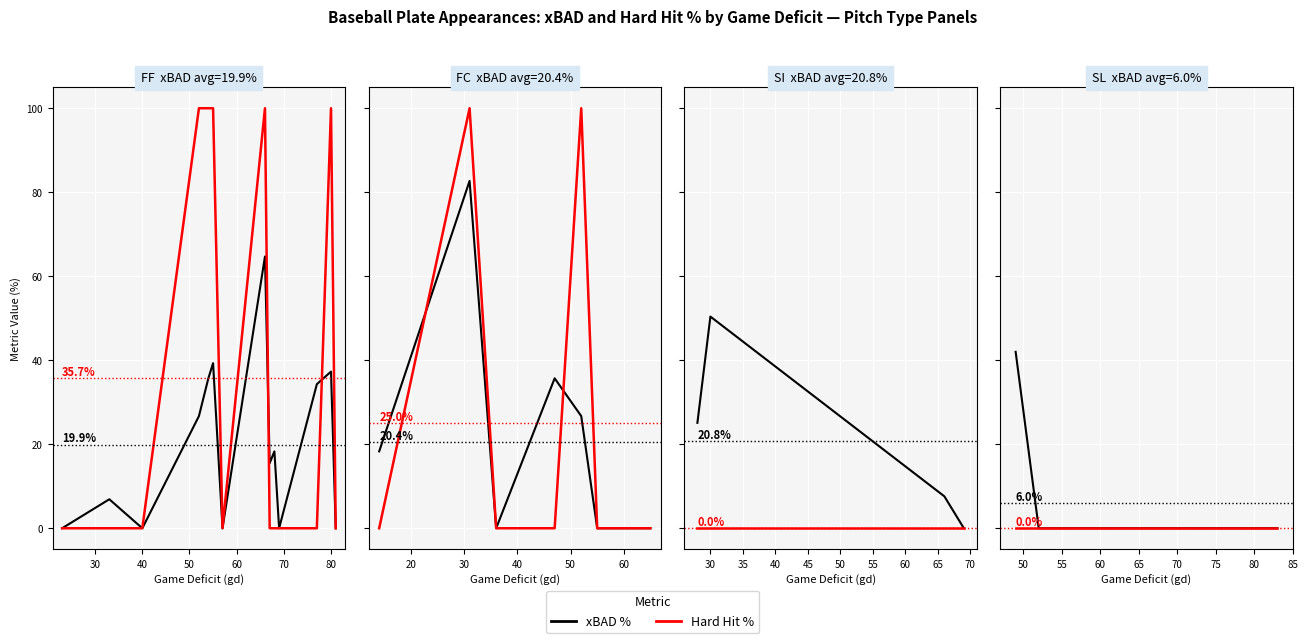

True or false: Hard Hit % and xBAD % cross at least once.

False